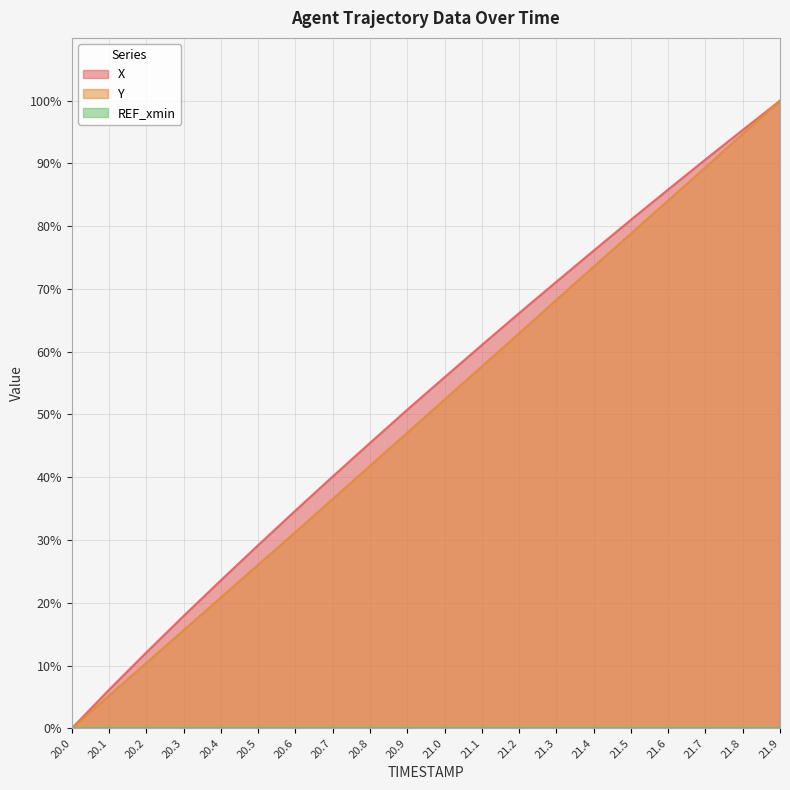

How many positive values does the Y series have?

19